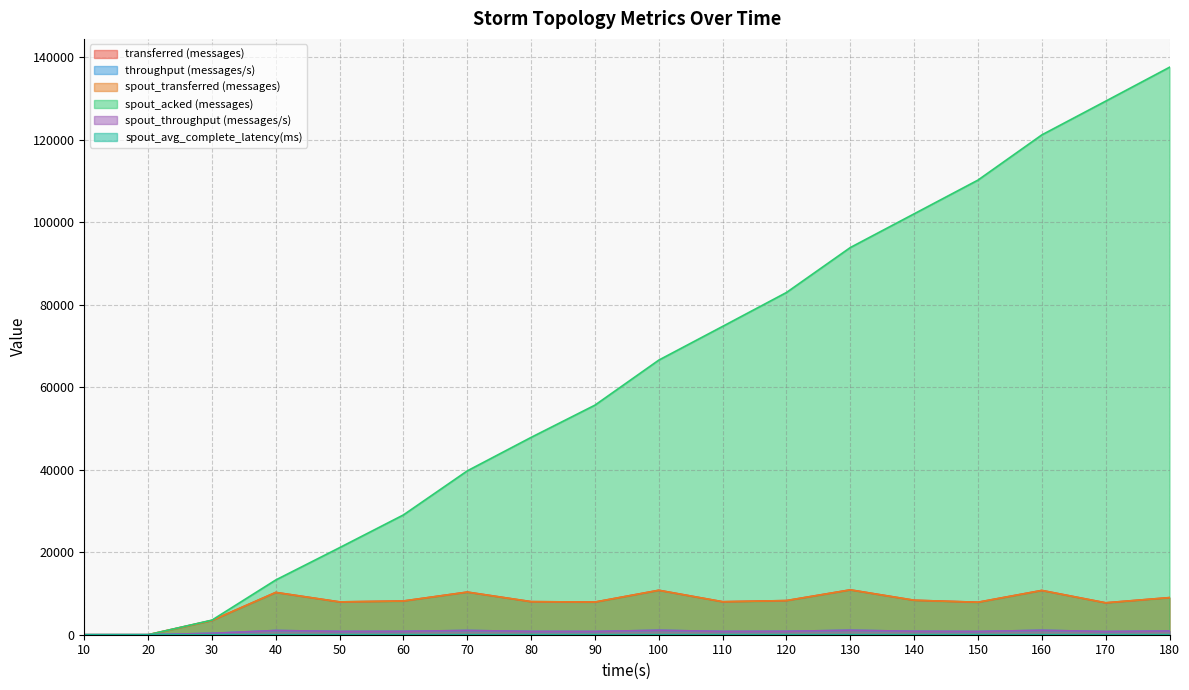

What is the sum of all throughput (messages/s) values?

13753.0